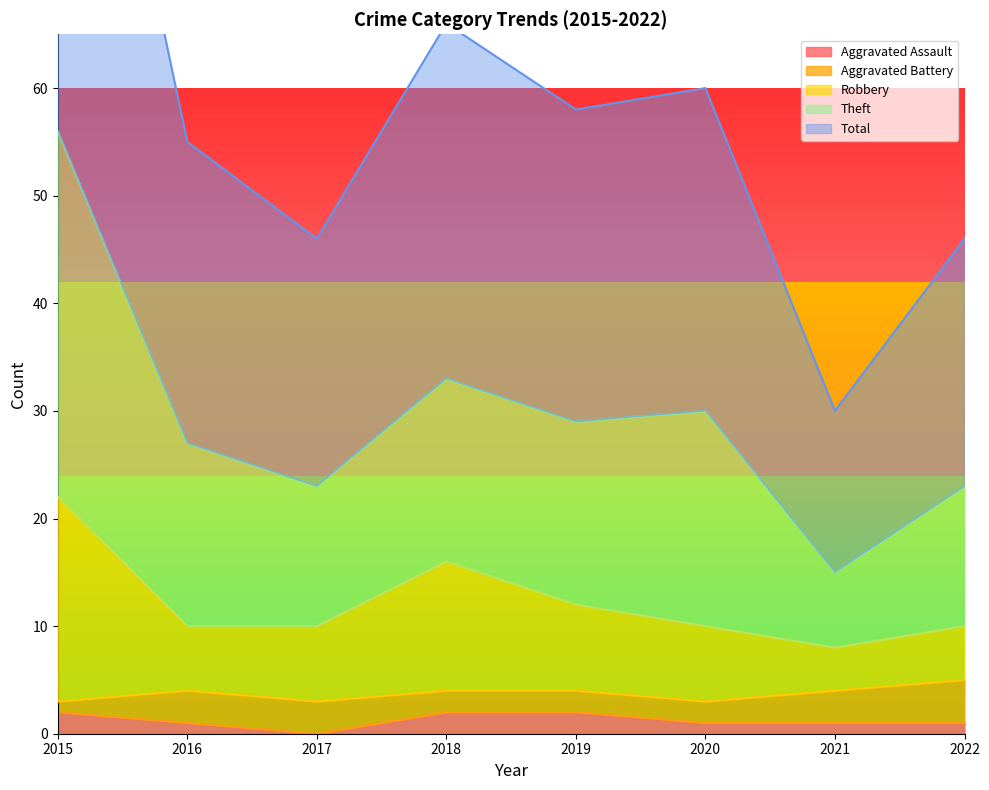

What is the average value of the Robbery series?

12